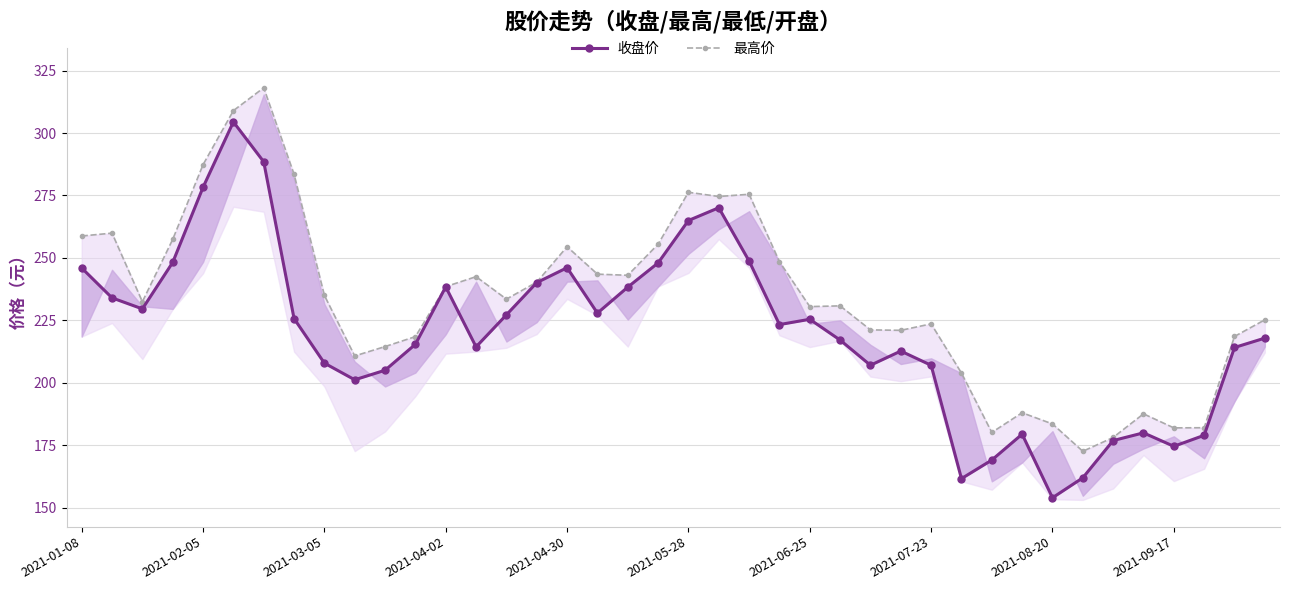

Which series has the largest total across all categories?

最高价